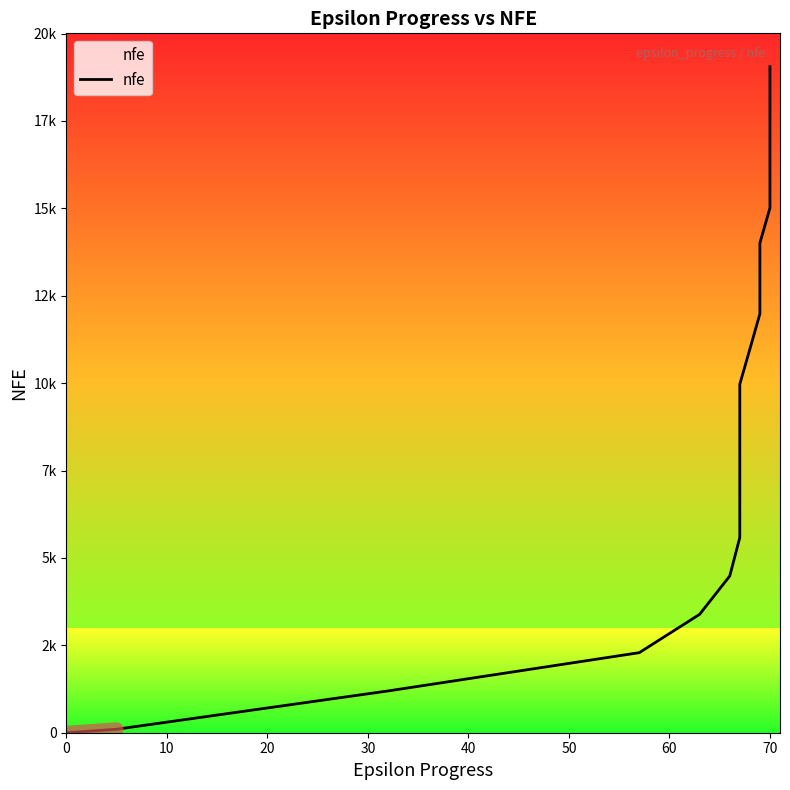

Reading left to right, list all the values displayed in this chart.

0	100	1195	2290	3386	4483	5582	6677	7773	8871	9969	10972	11983	12998	14008	15011	16024	17032	18040	19054